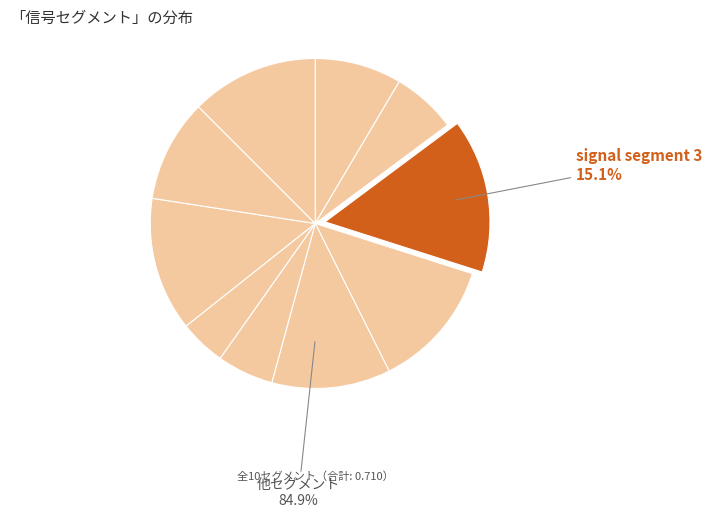

Which category has the biggest portion of the pie?

signal segment 3